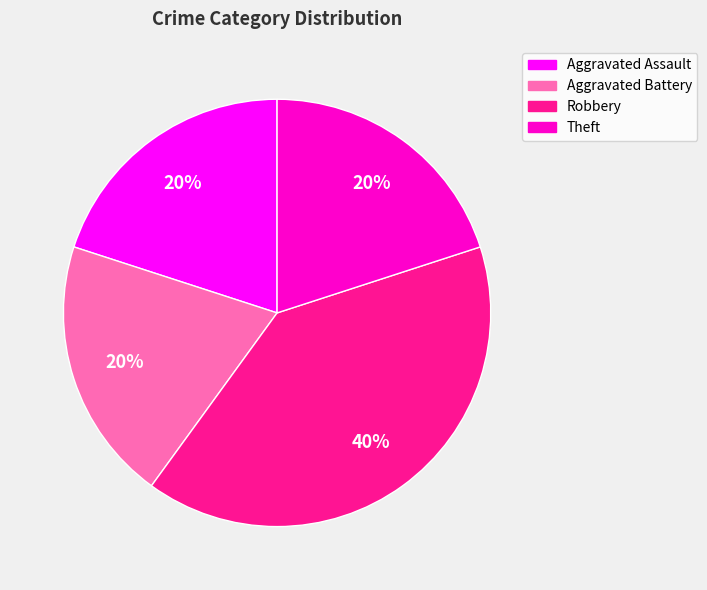

Is the sum of Robbery and Aggravated Battery greater than half?

Yes